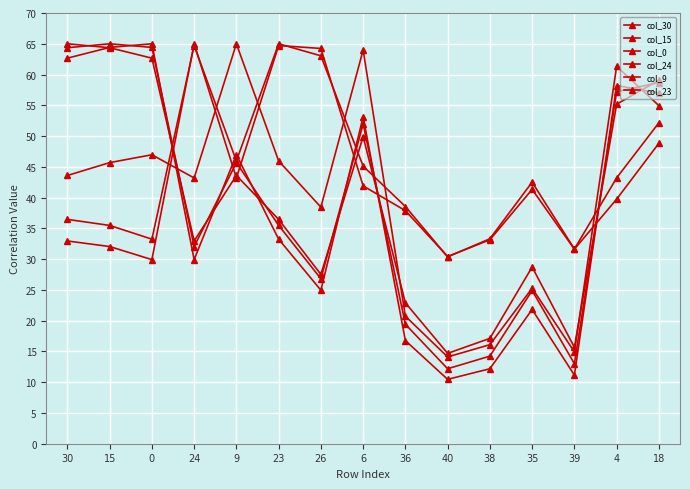

Does the chart display data point markers on the line(s)?

Yes